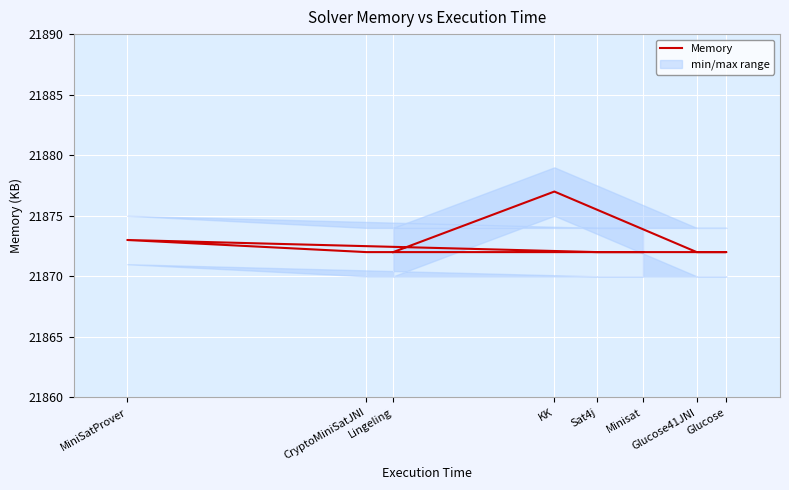

Rank the categories by value from lowest to highest.

Minisat, Sat4j, CryptoMiniSatJNI, Glucose, Glucose41JNI, Lingeling, MiniSatProver, KK